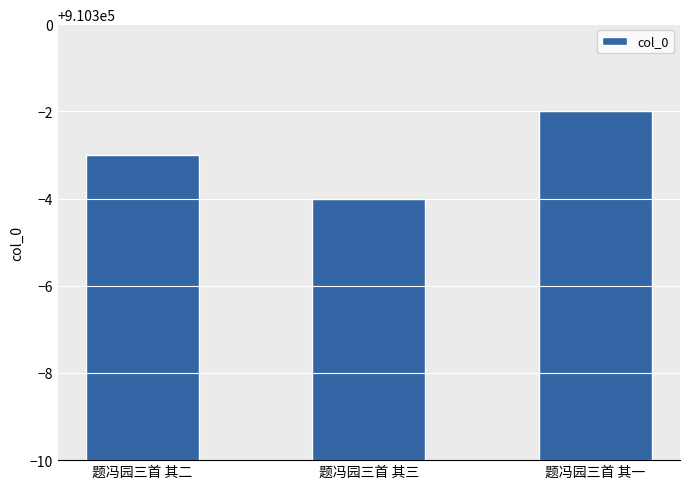

How many bars are there in total?

3